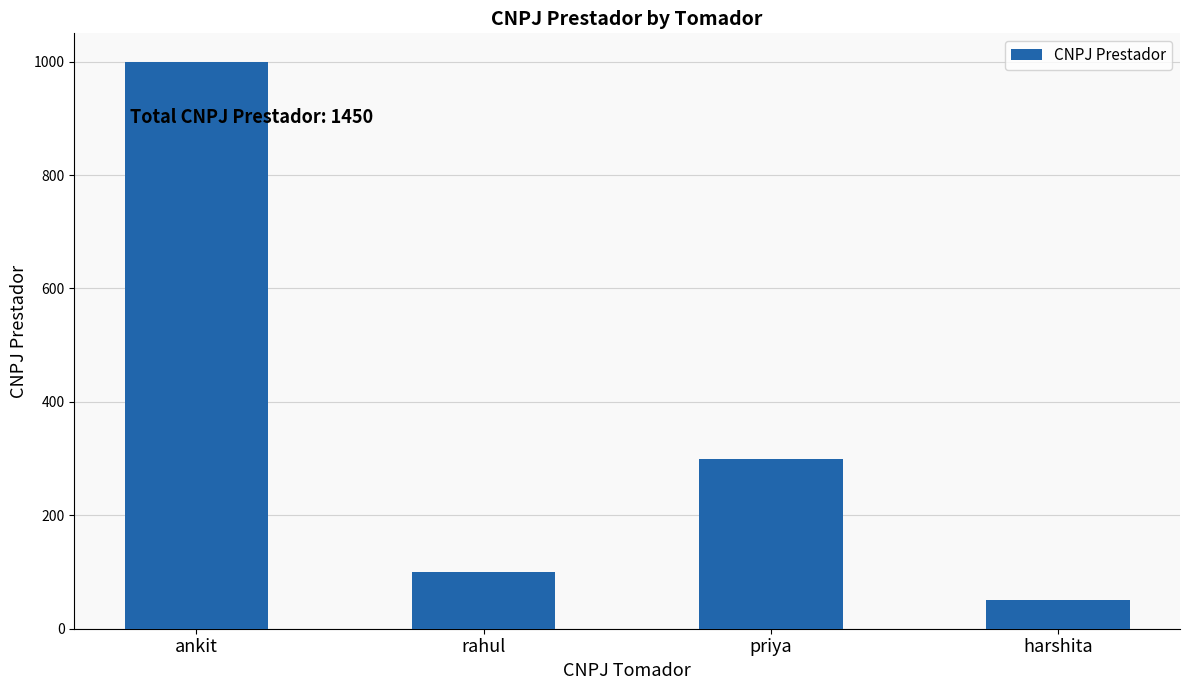

At which category does the chart reach its peak across all series?

ankit